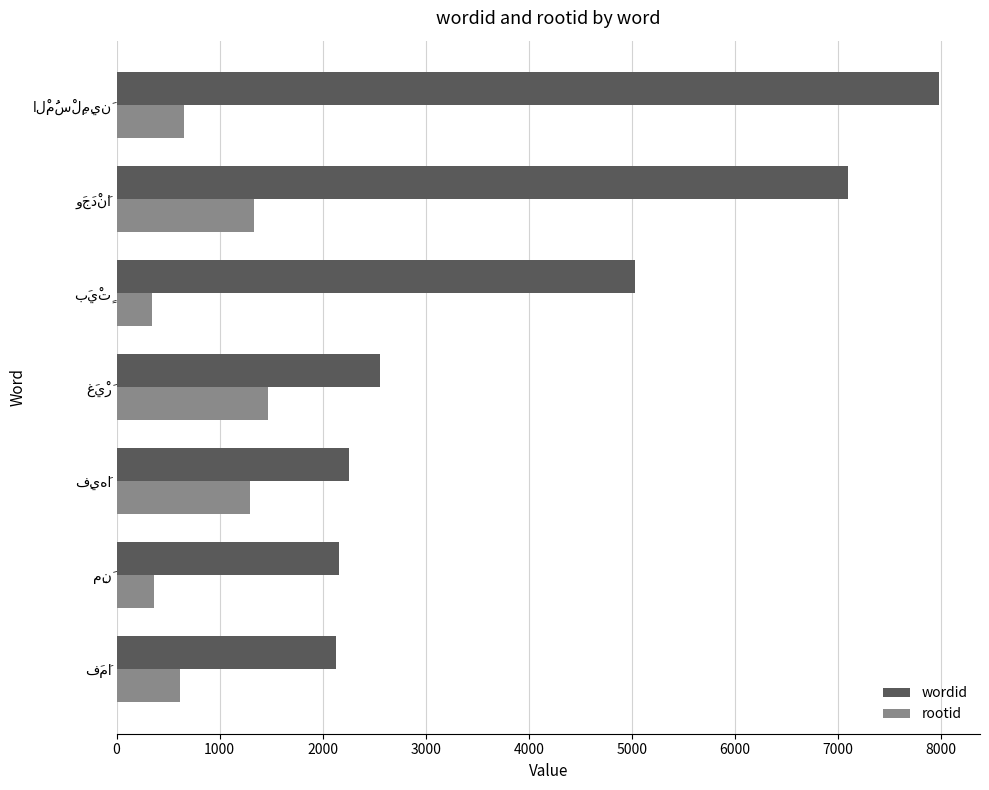

Which series has the largest range (max minus min)?

wordid